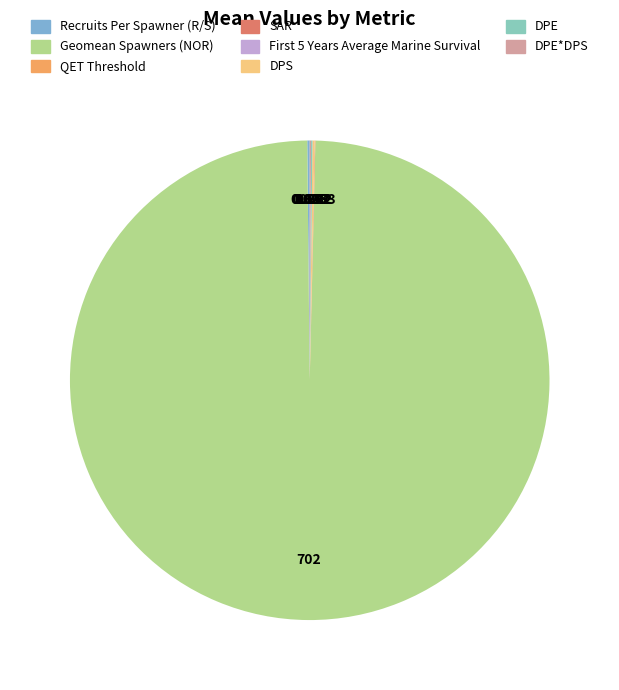

To the nearest percent, what is the combined percentage of DPS and Geomean Spawners (NOR)?

100%